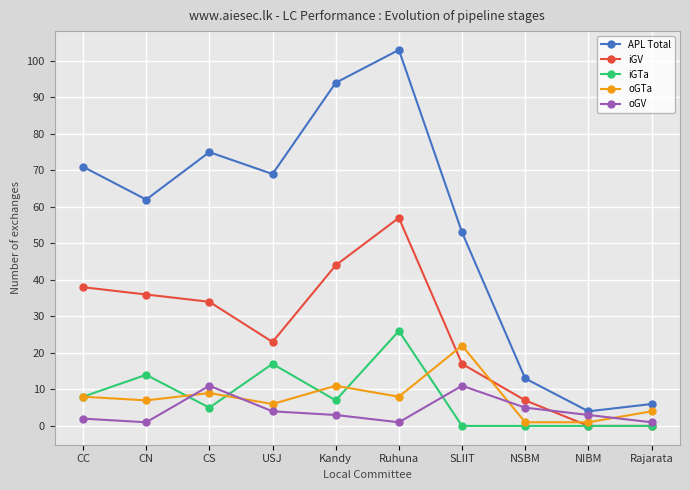

Which series has the widest spread of values?

APL Total